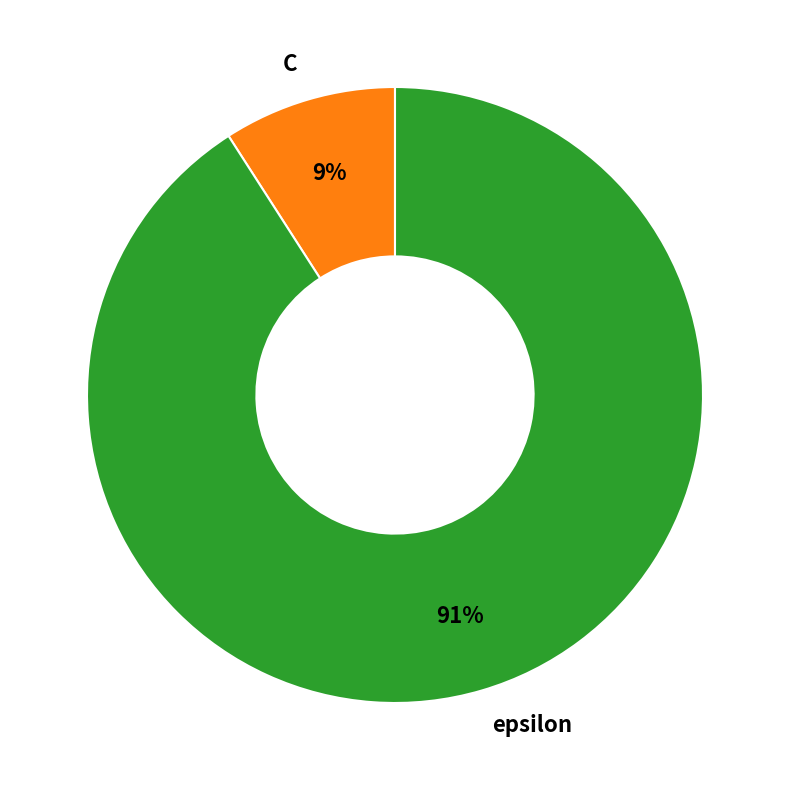

Which category accounts for the majority?

epsilon